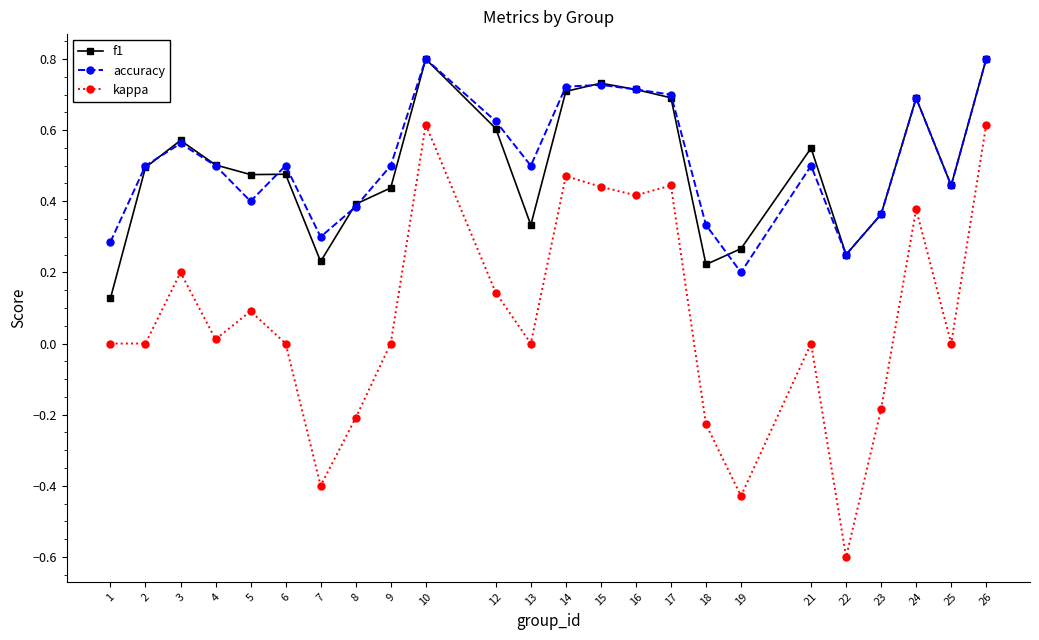

What are all the series names shown in the legend?

f1, accuracy, kappa